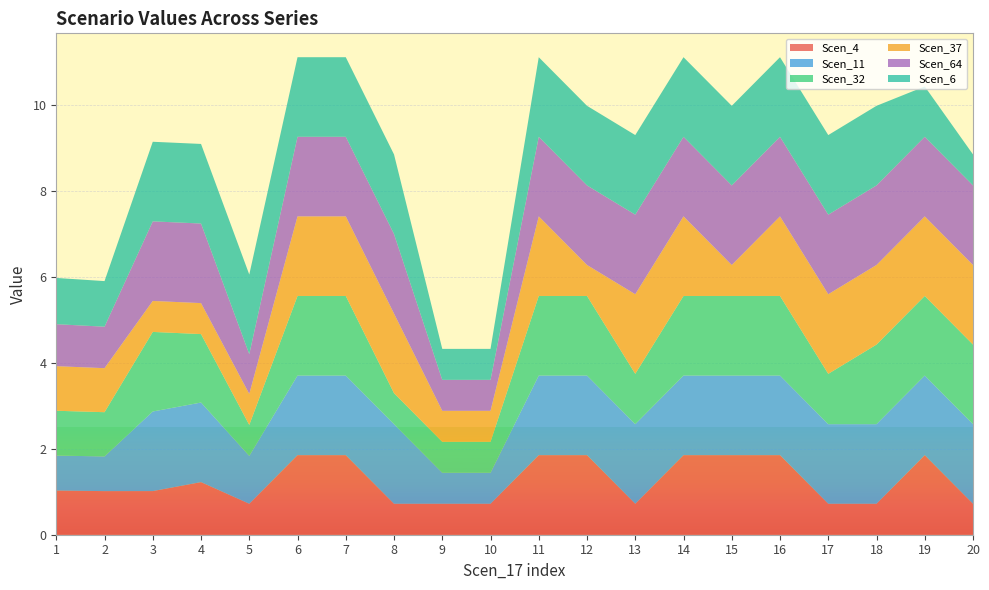

Reading left to right, extract all data points from this chart.

Scen_4: 1.0	1.0	1.0	1.2	0.7	1.8	1.8	0.7	0.7	0.7	1.8	1.8	0.7	1.8	1.8	1.8	0.7	0.7	1.8	0.7
Scen_11: 0.8	0.8	1.8	1.8	1.1	1.8	1.8	1.8	0.7	0.7	1.8	1.8	1.8	1.8	1.8	1.8	1.8	1.8	1.8	1.8
Scen_32: 1.0	1.0	1.8	1.6	0.7	1.8	1.8	0.7	0.7	0.7	1.8	1.8	1.2	1.8	1.8	1.8	1.2	1.8	1.8	1.8
Scen_37: 1.0	1.0	0.7	0.7	0.7	1.8	1.8	1.8	0.7	0.7	1.8	0.7	1.8	1.8	0.7	1.8	1.8	1.8	1.8	1.8
Scen_64: 1.0	1.0	1.8	1.8	0.9	1.8	1.8	1.8	0.7	0.7	1.8	1.8	1.8	1.8	1.8	1.8	1.8	1.8	1.8	1.8
Scen_6: 1.1	1.1	1.8	1.8	1.8	1.8	1.8	1.8	0.7	0.7	1.8	1.8	1.8	1.8	1.8	1.8	1.8	1.8	1.2	0.7